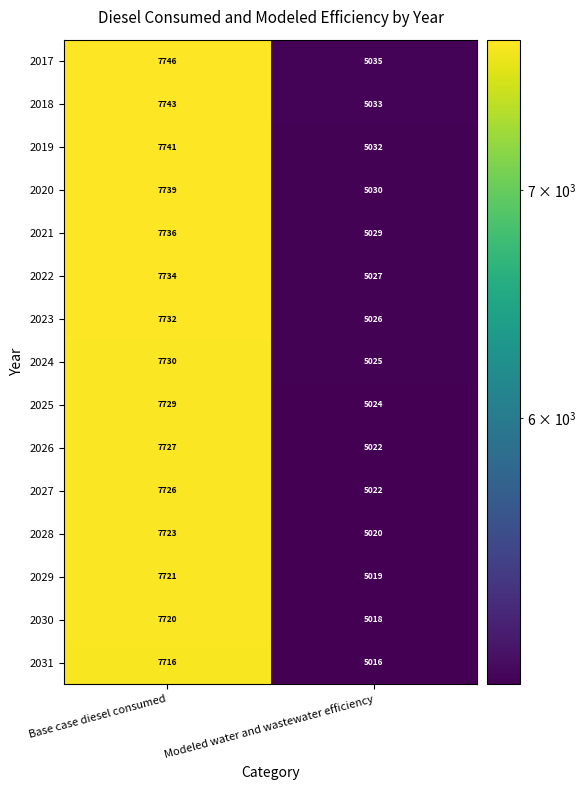

What is the average value of the 2030 series?

6369